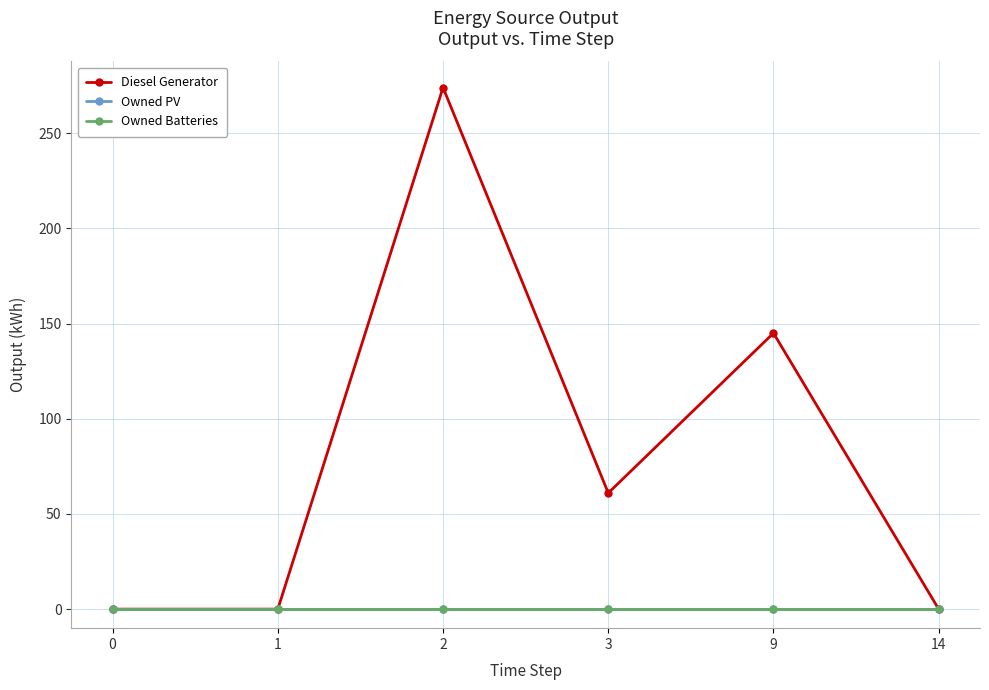

What is the greatest value displayed?

274